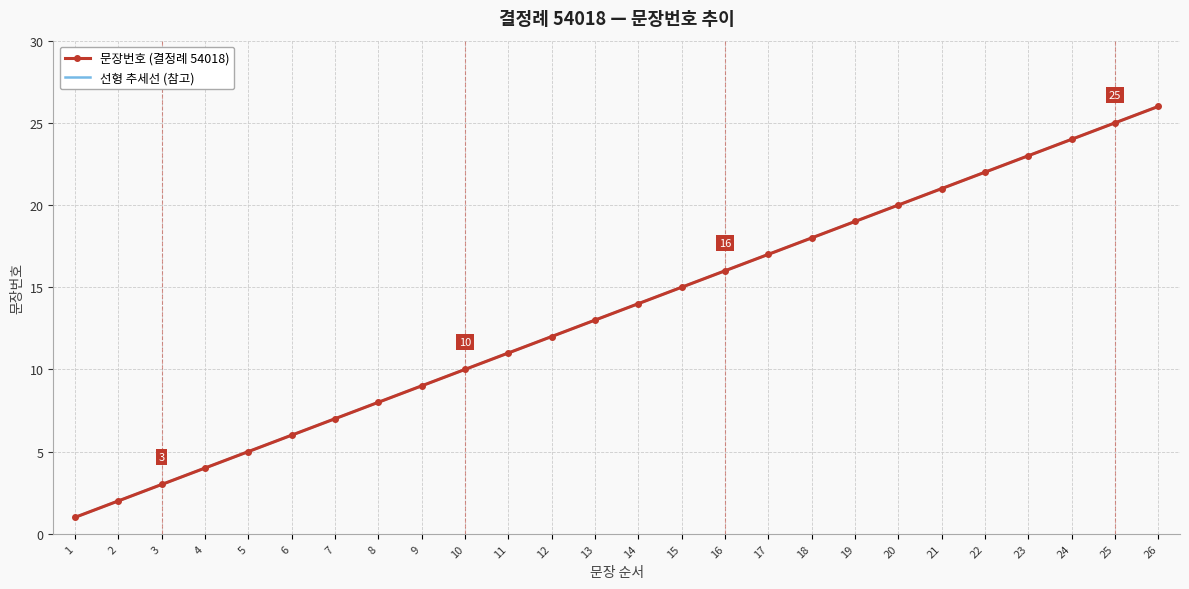

Reading left to right, what are all the values shown in this chart?

문장번호 (결정례 54018): 1	2	3	4	5	6	7	8	9	10	11	12	13	14	15	16	17	18	19	20	21	22	23	24	25	26
선형 추세선 (참고): 1	2	3	4	5	6	7	8	9	10	11	12	13	14	15	16	17	18	19	20	21	22	23	24	25	26